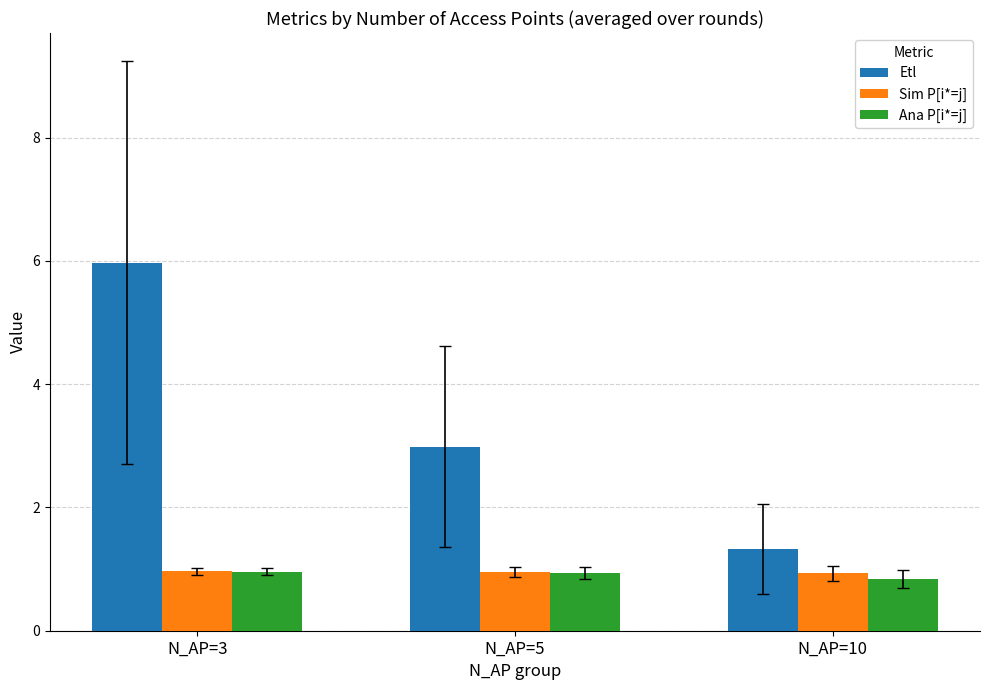

Count the Ana P[i*=j] values in the range 0 to 1.

3